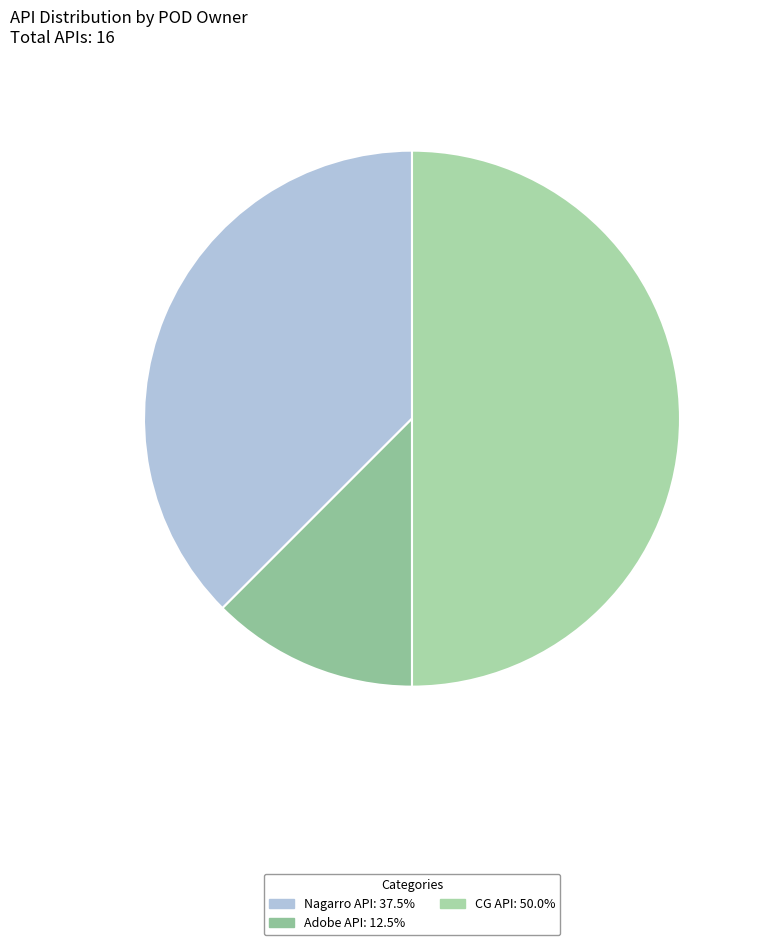

To the nearest percent, what is the combined percentage of CG API and Adobe API?

62%